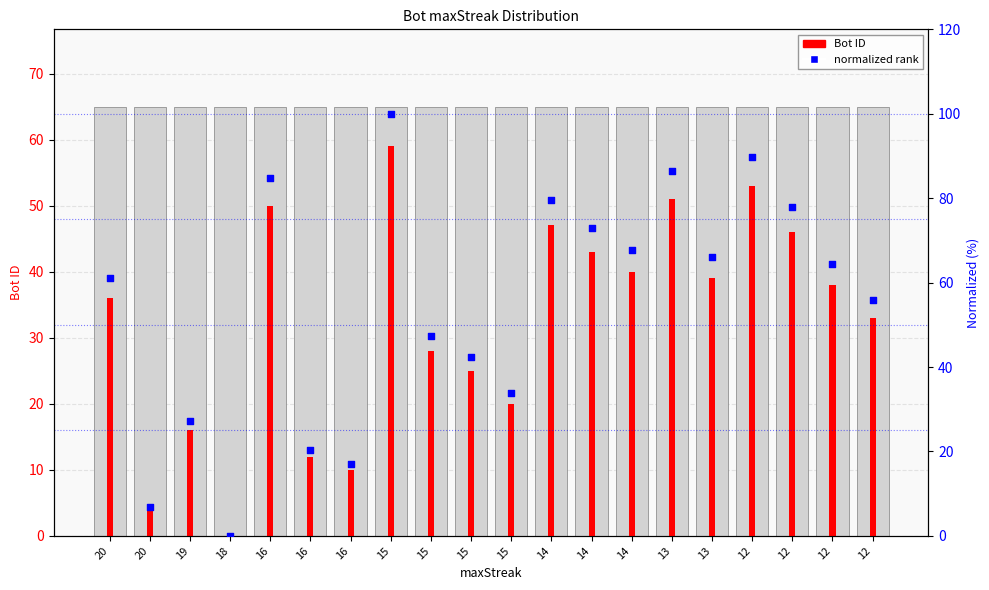

Is the value of normalized % at 14 greater than the value of Bot ID at 13?

Yes